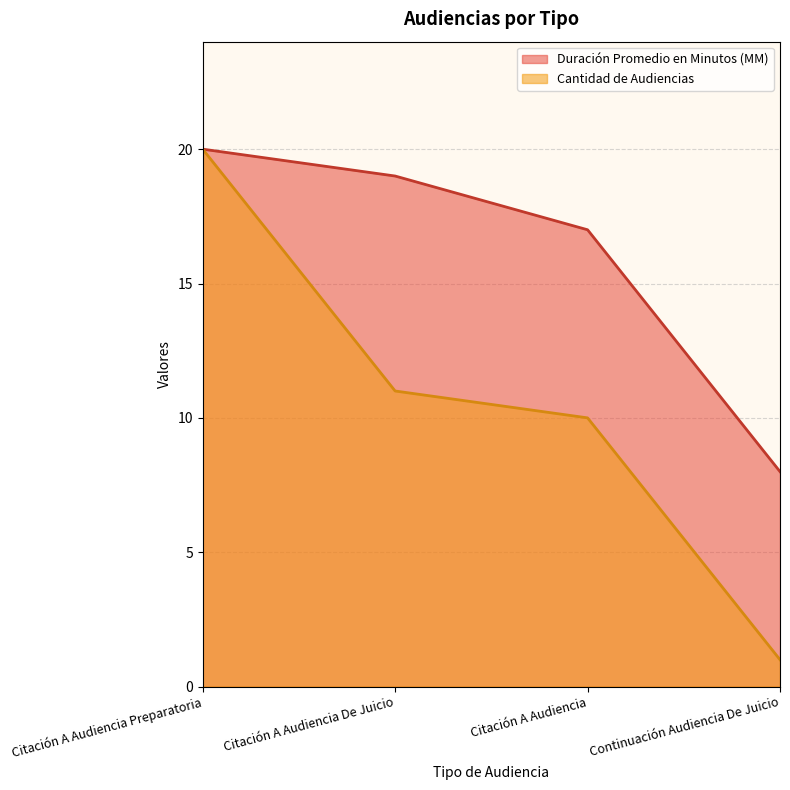

Reading right to left, transcribe all the data shown in this chart.

Duración Promedio en Minutos (MM): Continuación Audiencia De Juicio=8	Citación A Audiencia=17	Citación A Audiencia De Juicio=19	Citación A Audiencia Preparatoria=20
Cantidad de Audiencias: Continuación Audiencia De Juicio=1	Citación A Audiencia=10	Citación A Audiencia De Juicio=11	Citación A Audiencia Preparatoria=20